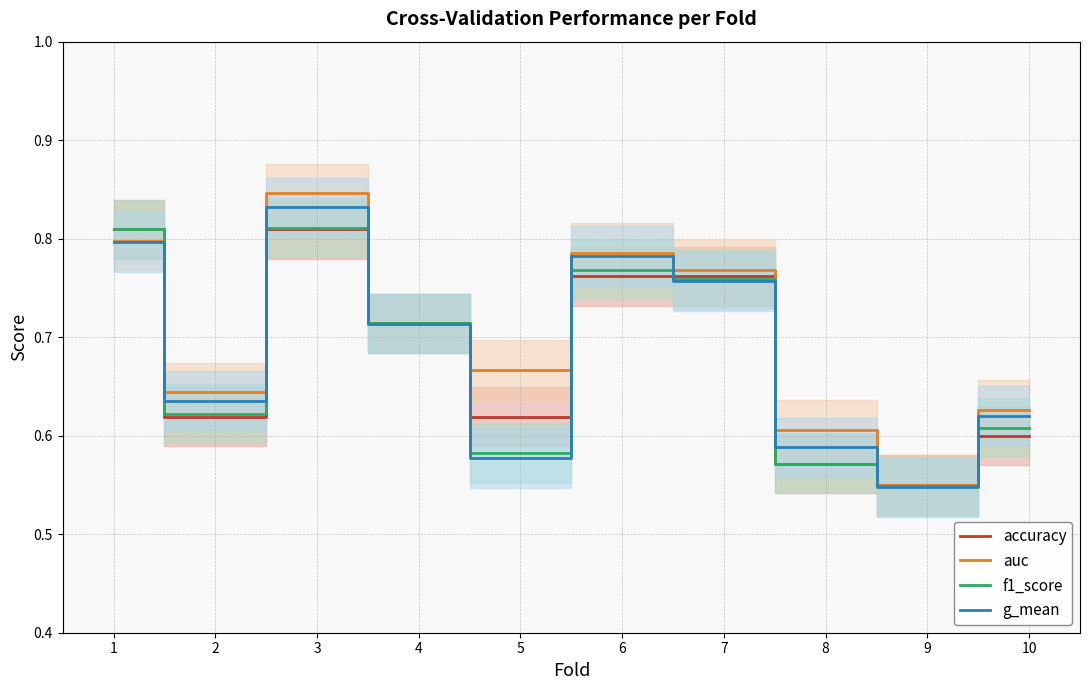

What is the minimum value for g_mean?

0.5